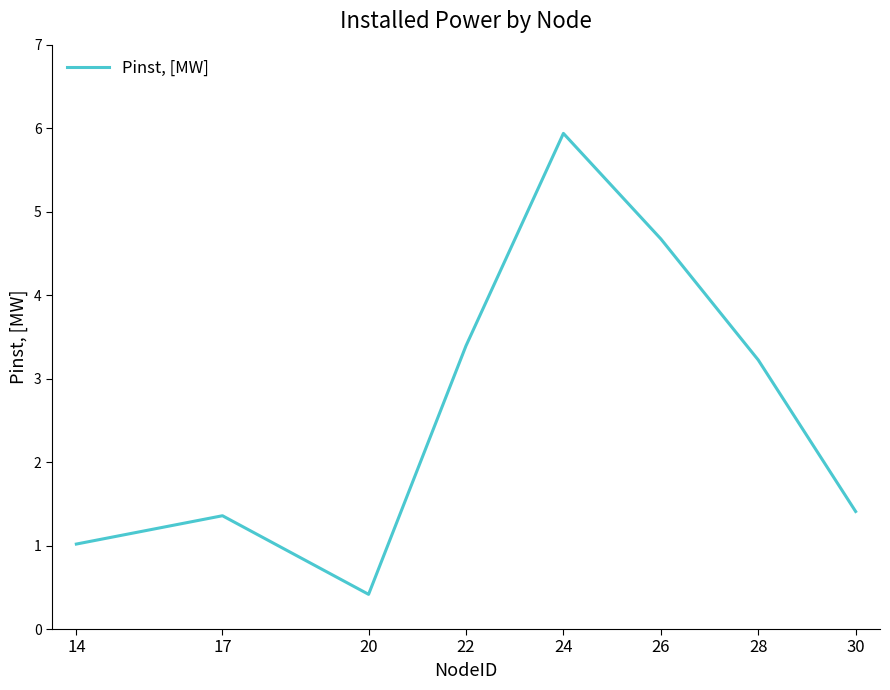

Reading left to right, what are all the values shown in this chart?

14=1.0	17=1.4	20=0.4	22=3.4	24=5.9	26=4.7	28=3.2	30=1.4